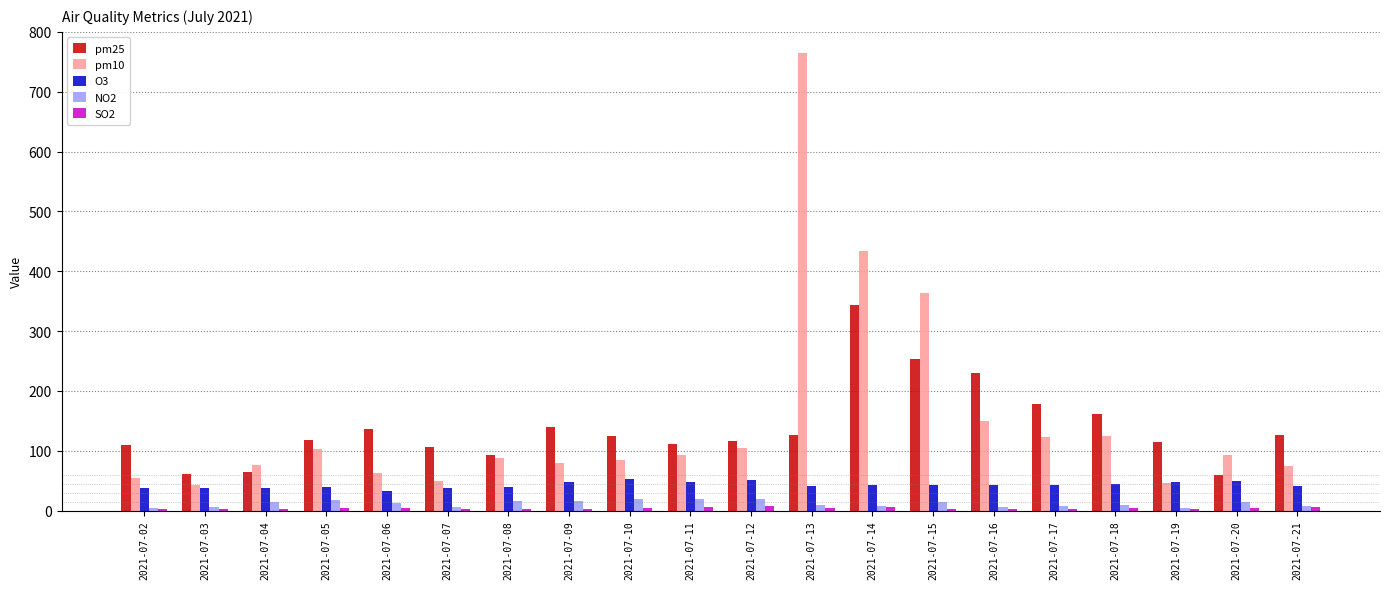

What is the spread (max minus min) of values at 2021-07-10?

120